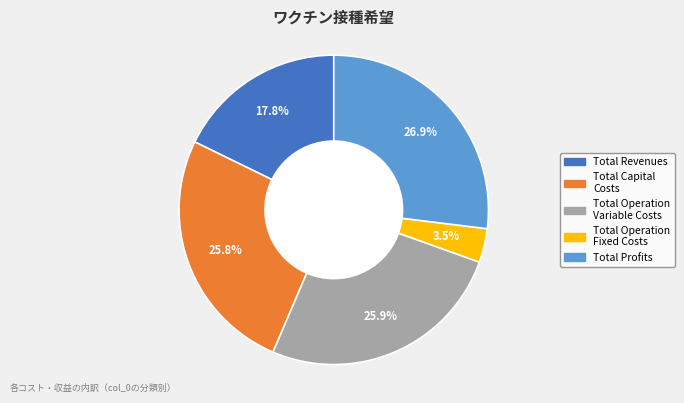

Which slice is the largest?

Total Profits